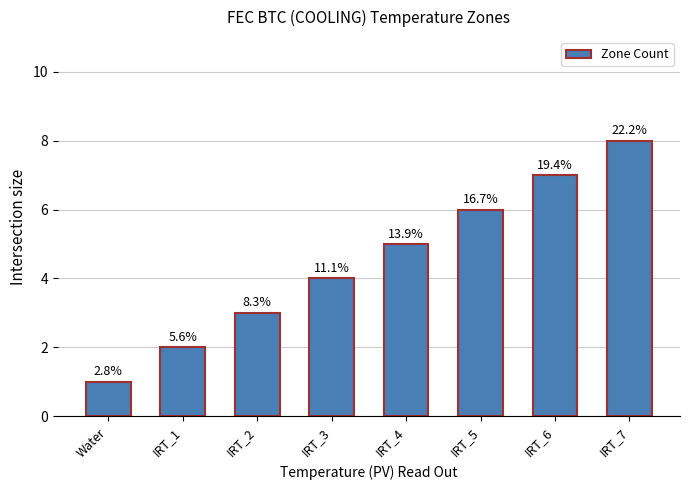

Are the bars horizontal?

No